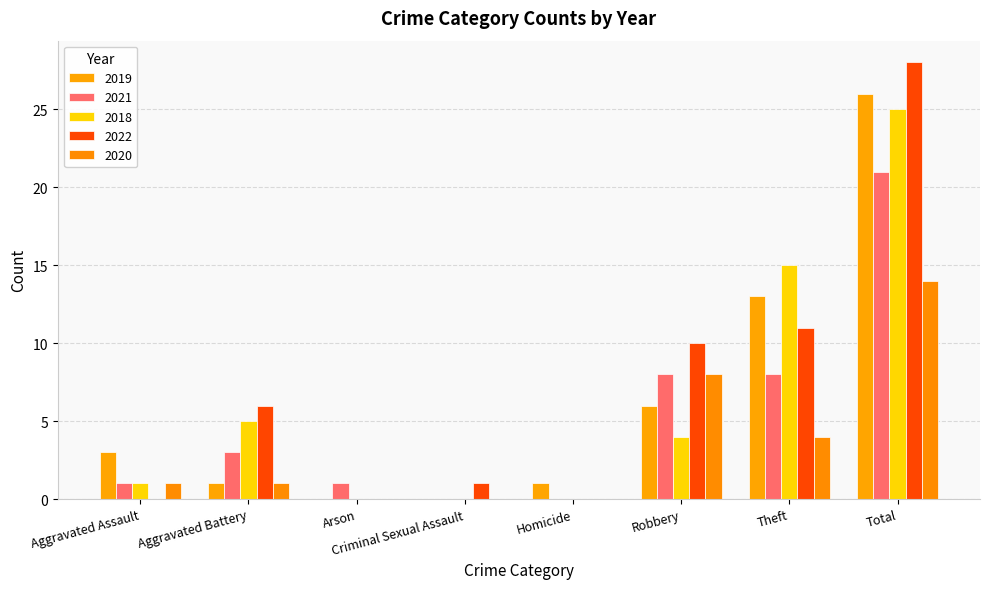

List the series in order of their peak value, highest first.

2022, 2019, 2018, 2021, 2020